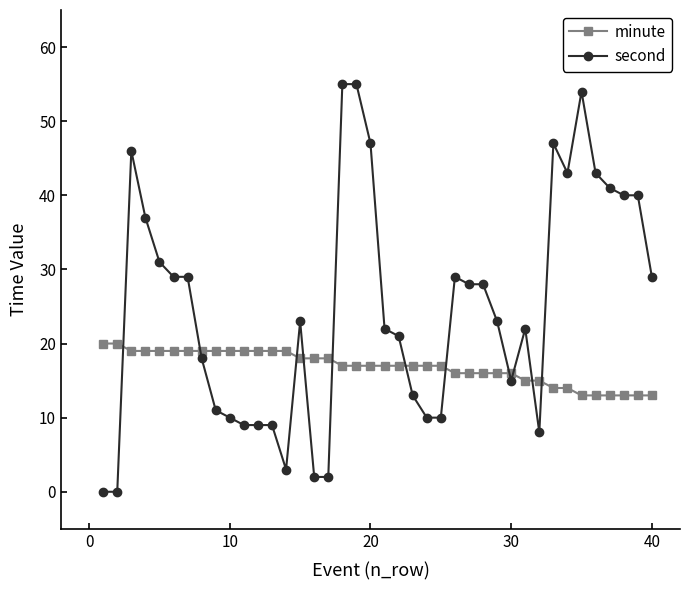

Which series has the largest range (max minus min)?

second